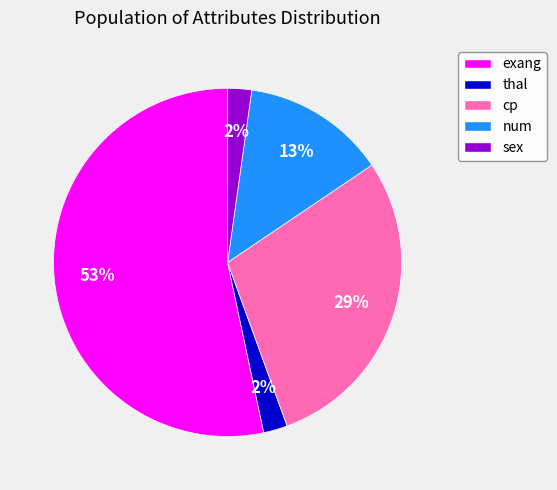

What is the majority slice?

exang